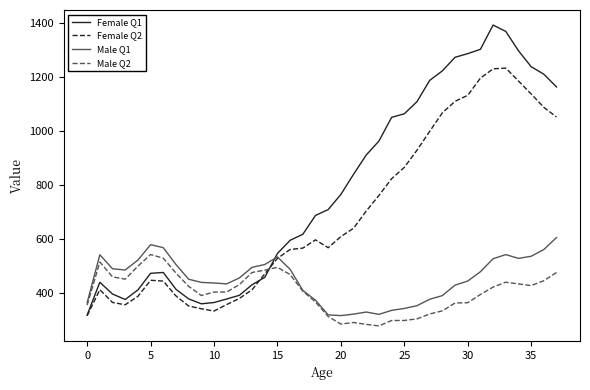

What is the lowest value of the Female Q1 series?

317.6